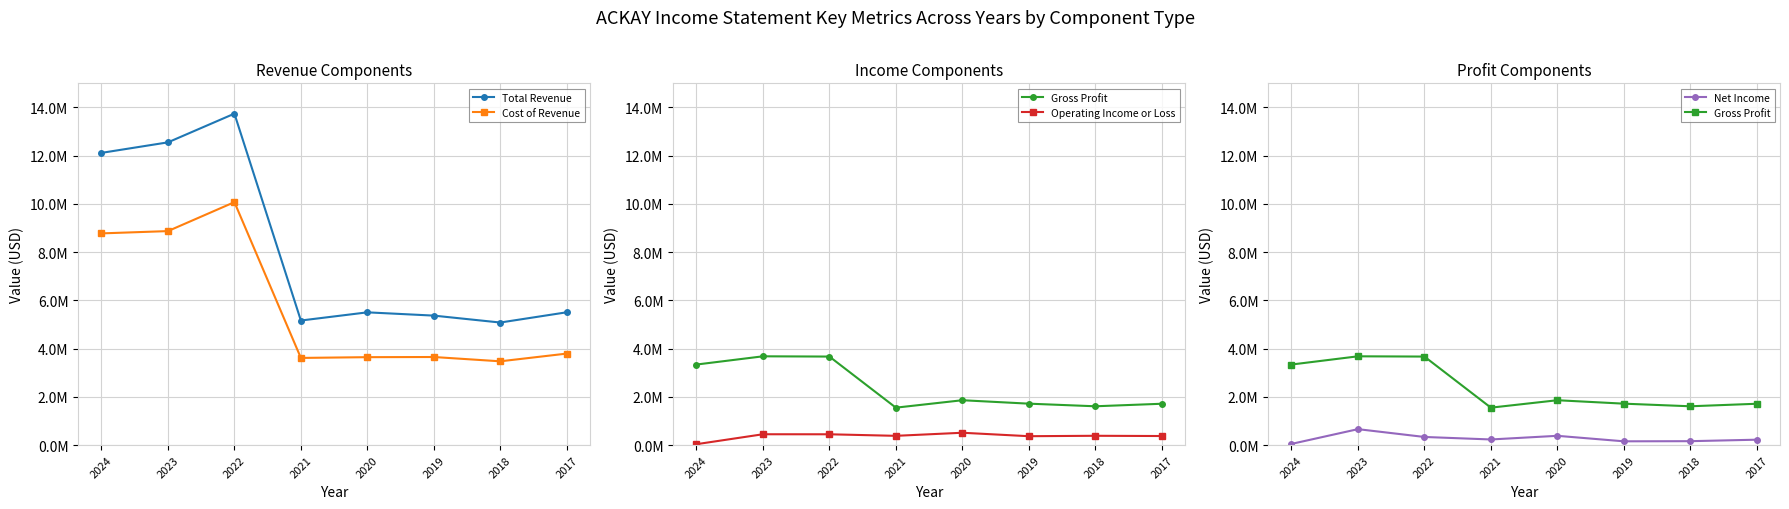

List the series in order of their peak value, highest first.

Total Revenue, Cost of Revenue, Gross Profit, Net Income, Operating Income or Loss